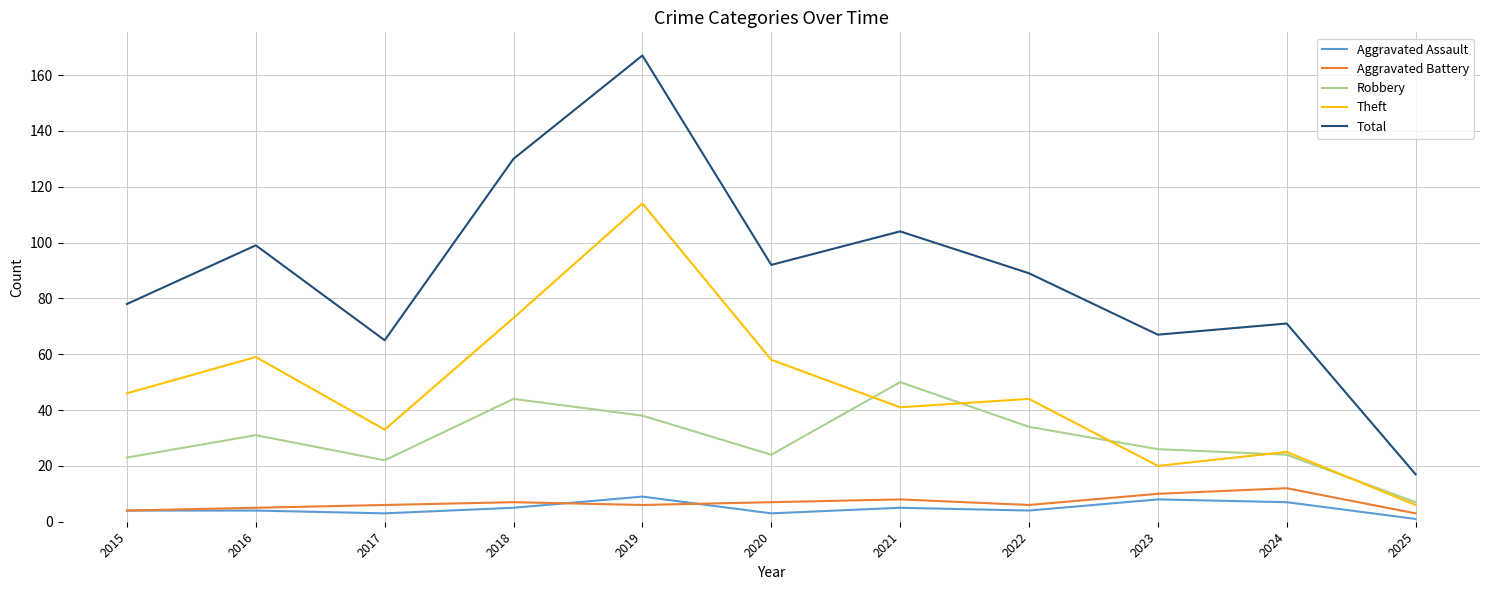

Reading left to right, list all the values displayed in this chart.

Aggravated Assault: 2015=4	2016=4	2017=3	2018=5	2019=9	2020=3	2021=5	2022=4	2023=8	2024=7	2025=1
Aggravated Battery: 2015=4	2016=5	2017=6	2018=7	2019=6	2020=7	2021=8	2022=6	2023=10	2024=12	2025=3
Robbery: 2015=23	2016=31	2017=22	2018=44	2019=38	2020=24	2021=50	2022=34	2023=26	2024=24	2025=7
Theft: 2015=46	2016=59	2017=33	2018=73	2019=114	2020=58	2021=41	2022=44	2023=20	2024=25	2025=6
Total: 2015=78	2016=99	2017=65	2018=130	2019=167	2020=92	2021=104	2022=89	2023=67	2024=71	2025=17